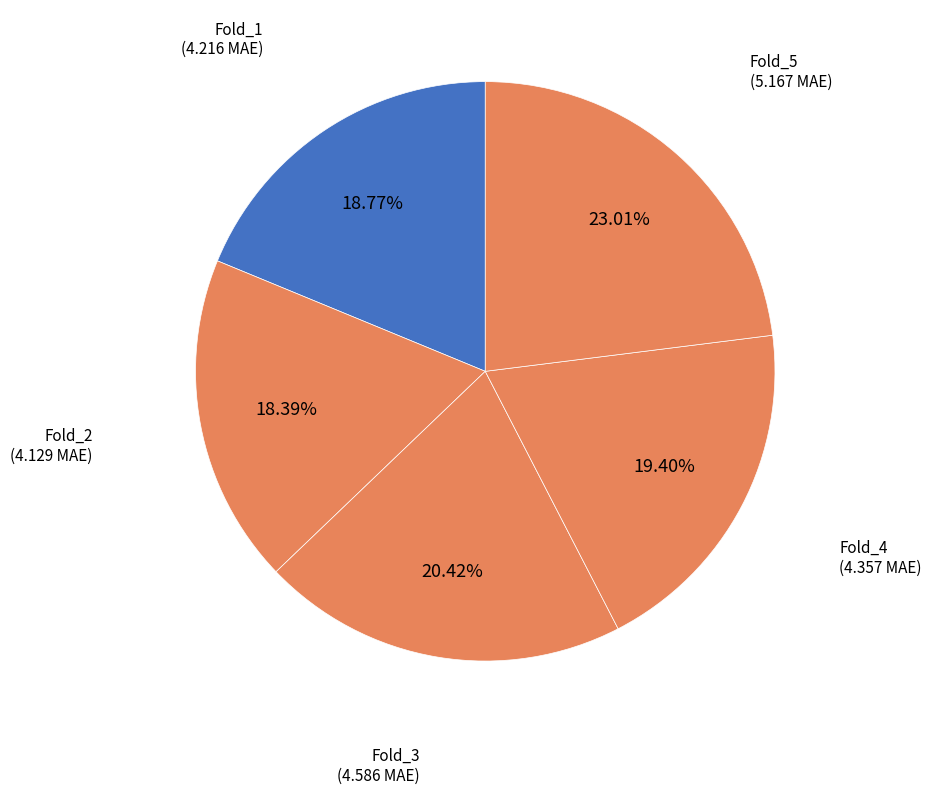

What percentage is NOT represented by Fold_2?

81.6%